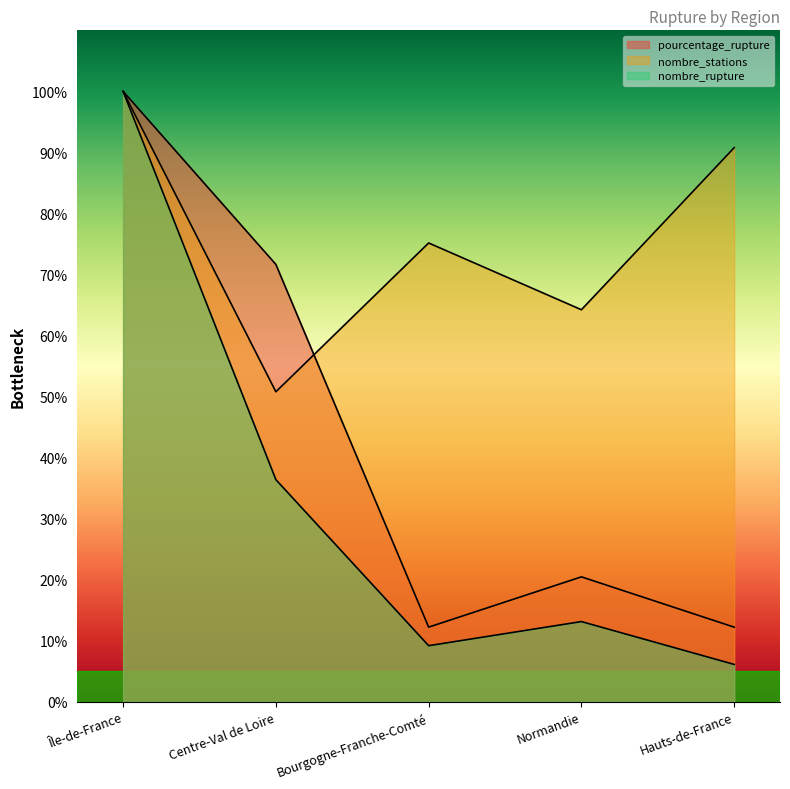

What is the difference between the second highest and second lowest values in the pourcentage_rupture series?

59.4